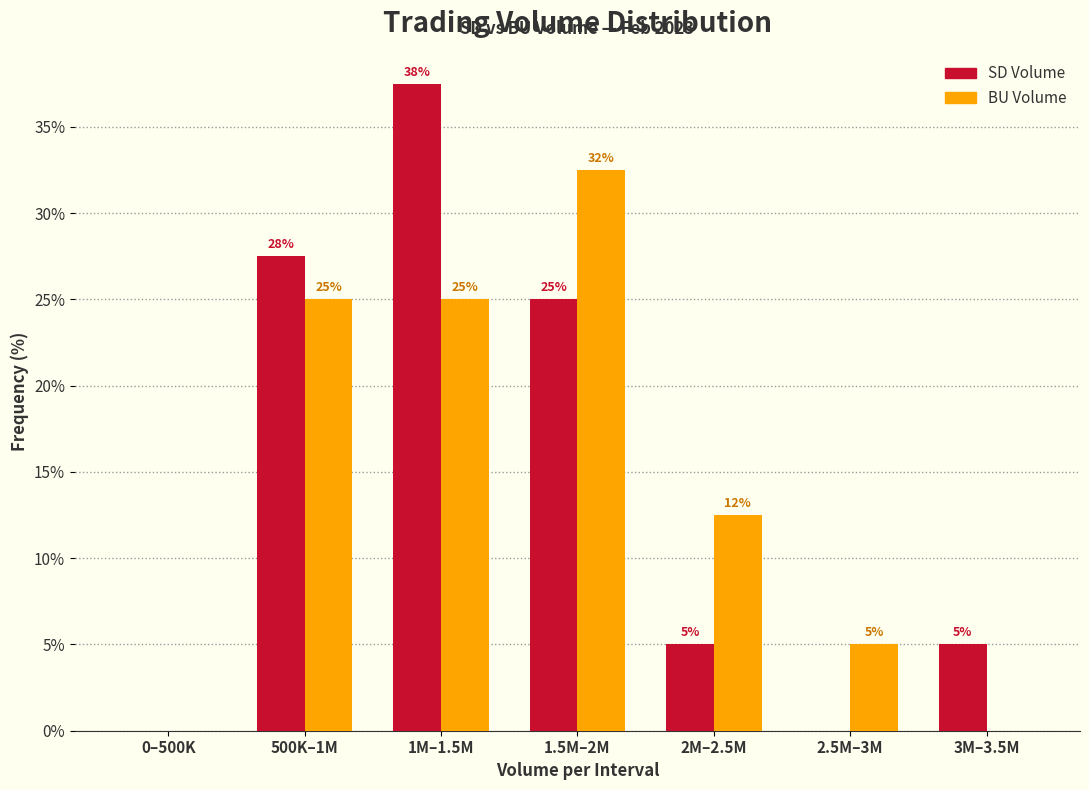

At which category is the sum across all series the highest?

1M–1.5M